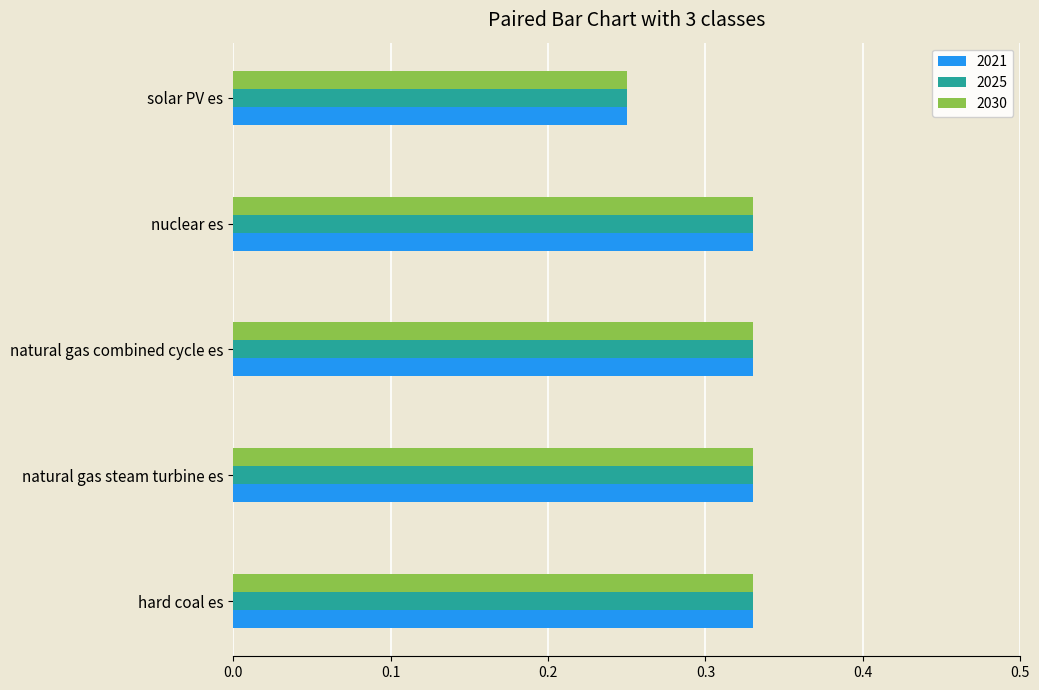

At how many categories does at least one series exceed 0?

5